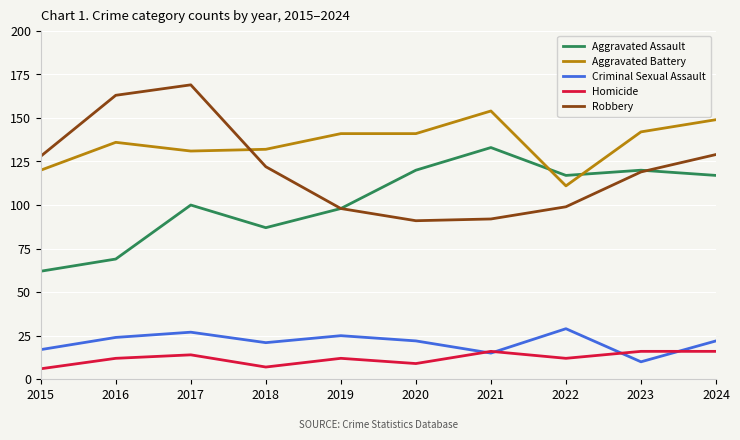

What is the minimum value shown in the chart?

6